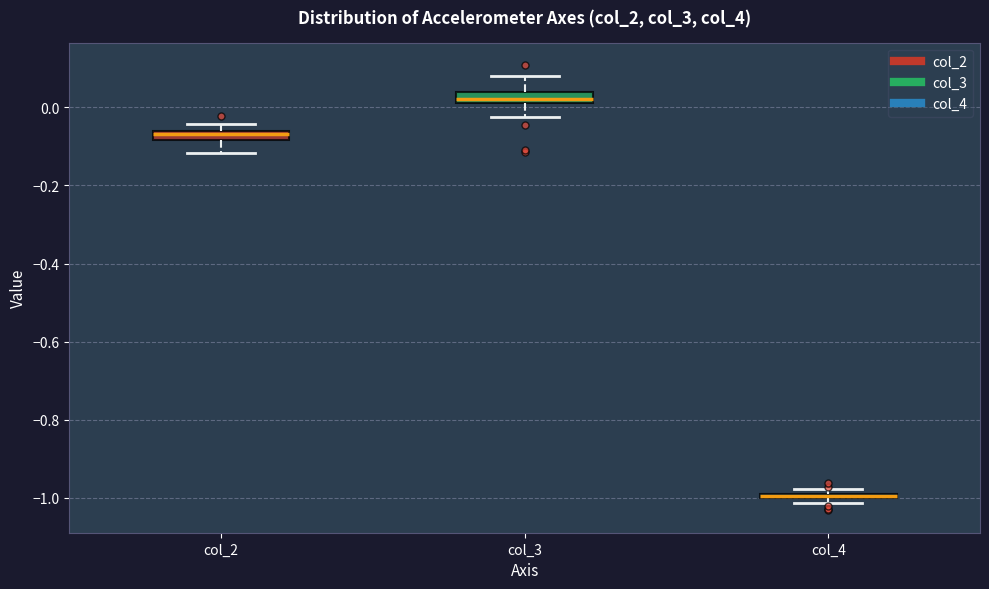

Which box's median line is the highest?

col_3